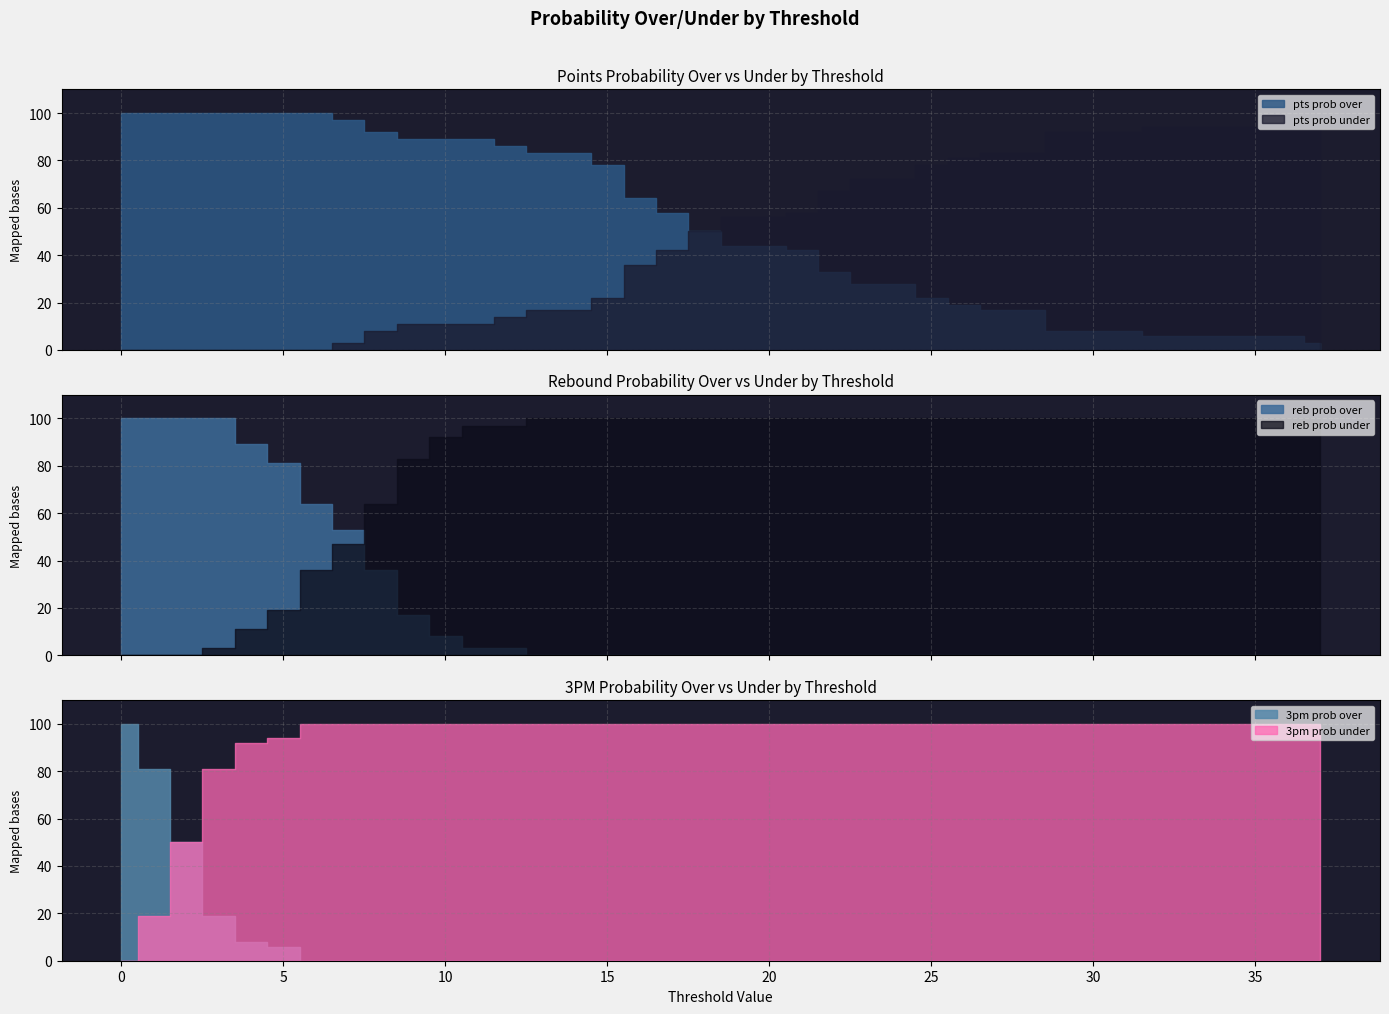

True or false: pts prob over has more than 0 interior local peaks.

False